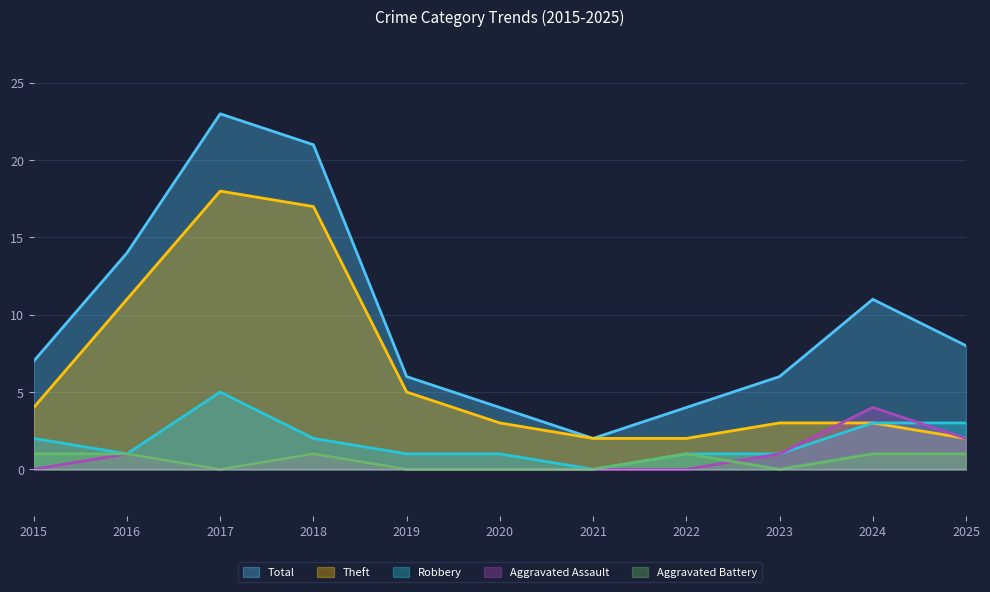

Which category has the highest value in the Robbery series?

2017